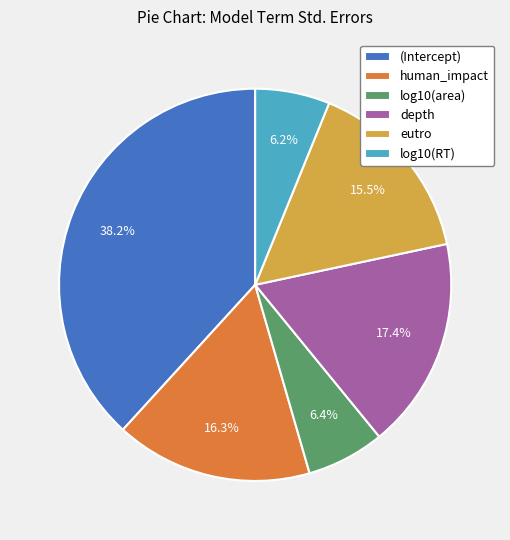

Does human_impact account for over 50% of the chart?

No